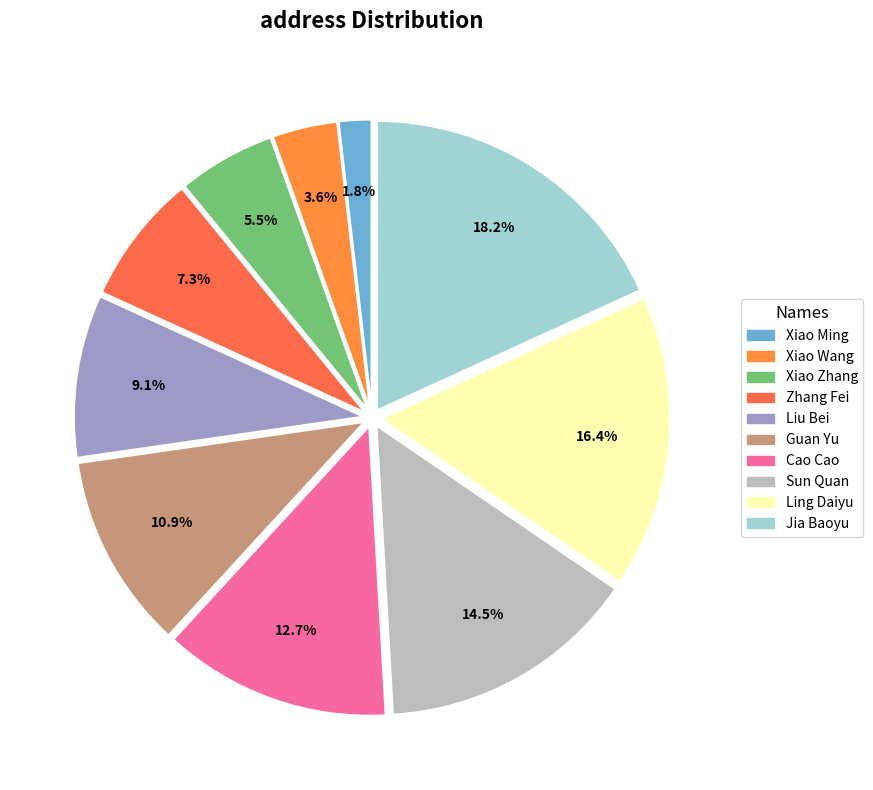

The Zhang Fei slice represents 1% of the pie. True or false?

False